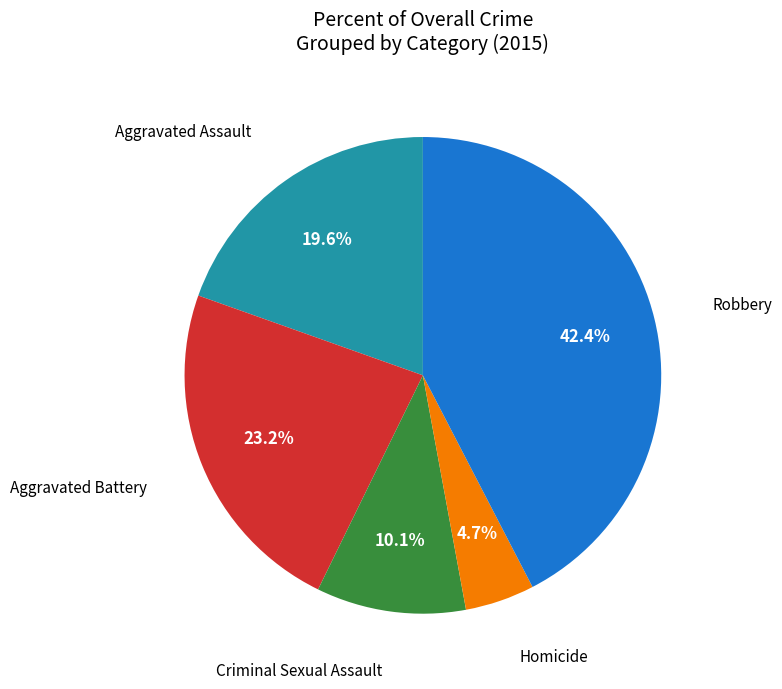

Is there any slice that represents more than half of the pie?

No